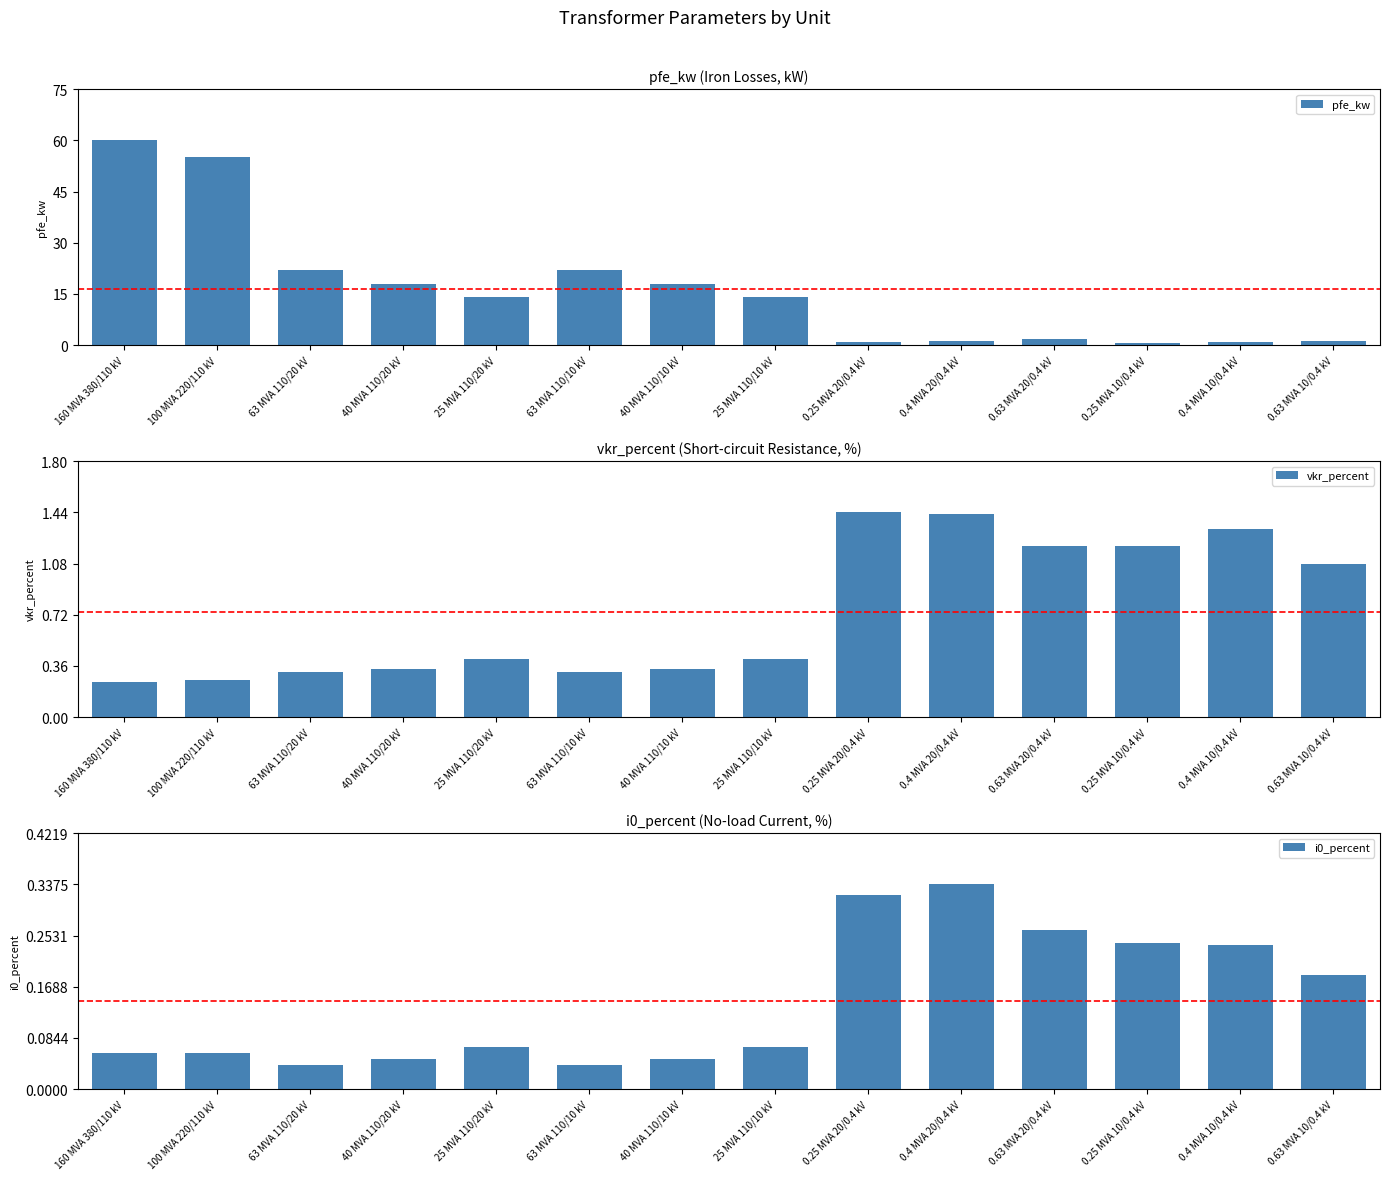

Which category has the highest value across all series?

160 MVA 380/110 kV